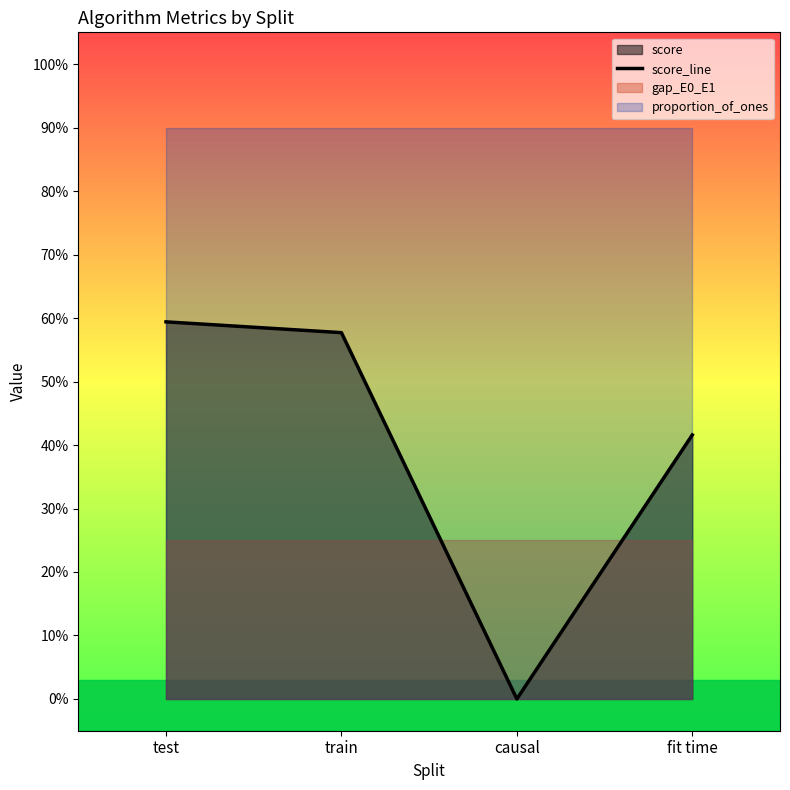

Does the chart have visible grid lines?

No